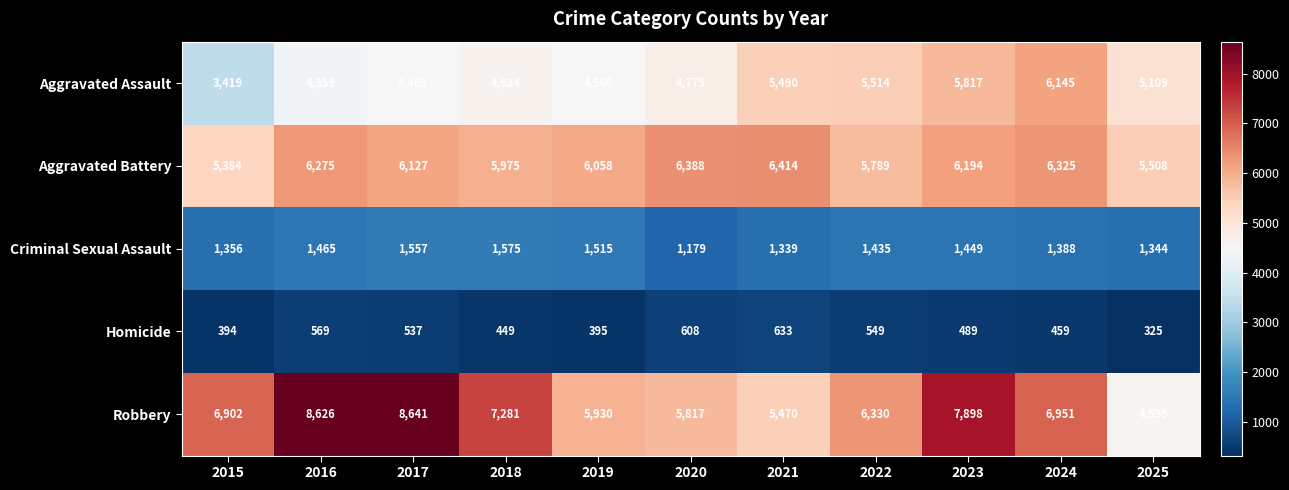

What is the sum of all Aggravated Battery values?

66437